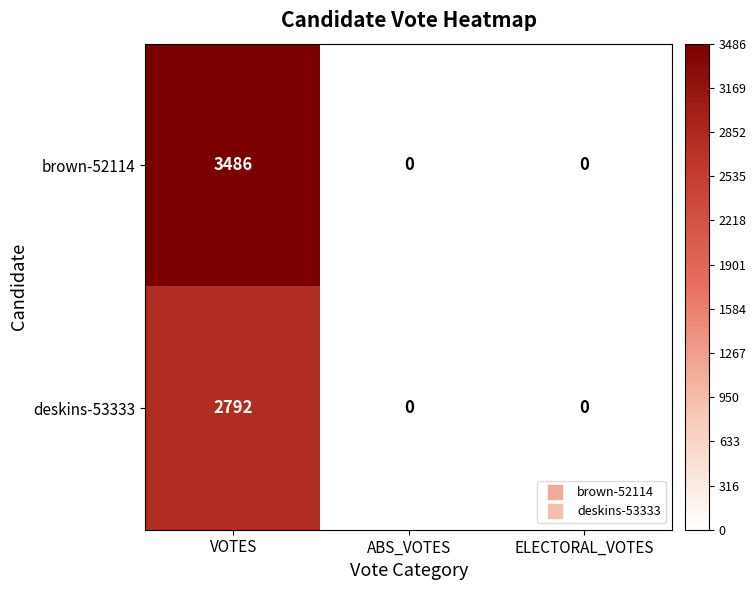

At VOTES, list the series in order from smallest to largest.

deskins-53333, brown-52114